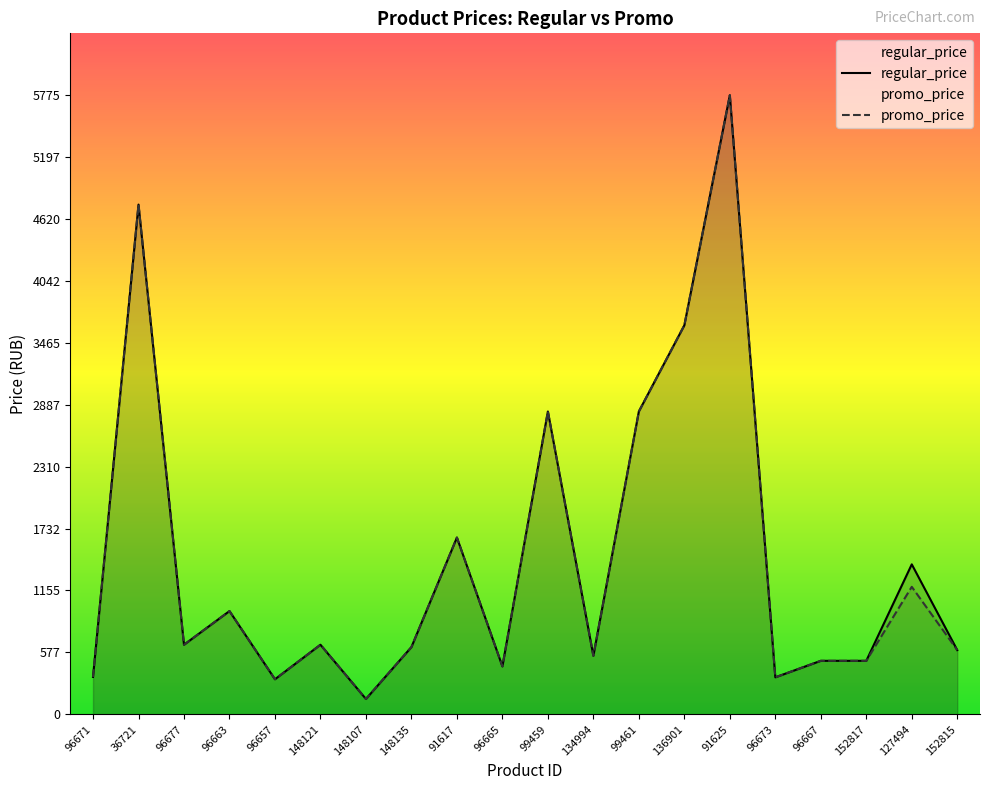

What is the difference between the maximum and second lowest values in the promo_price series?

5448.0